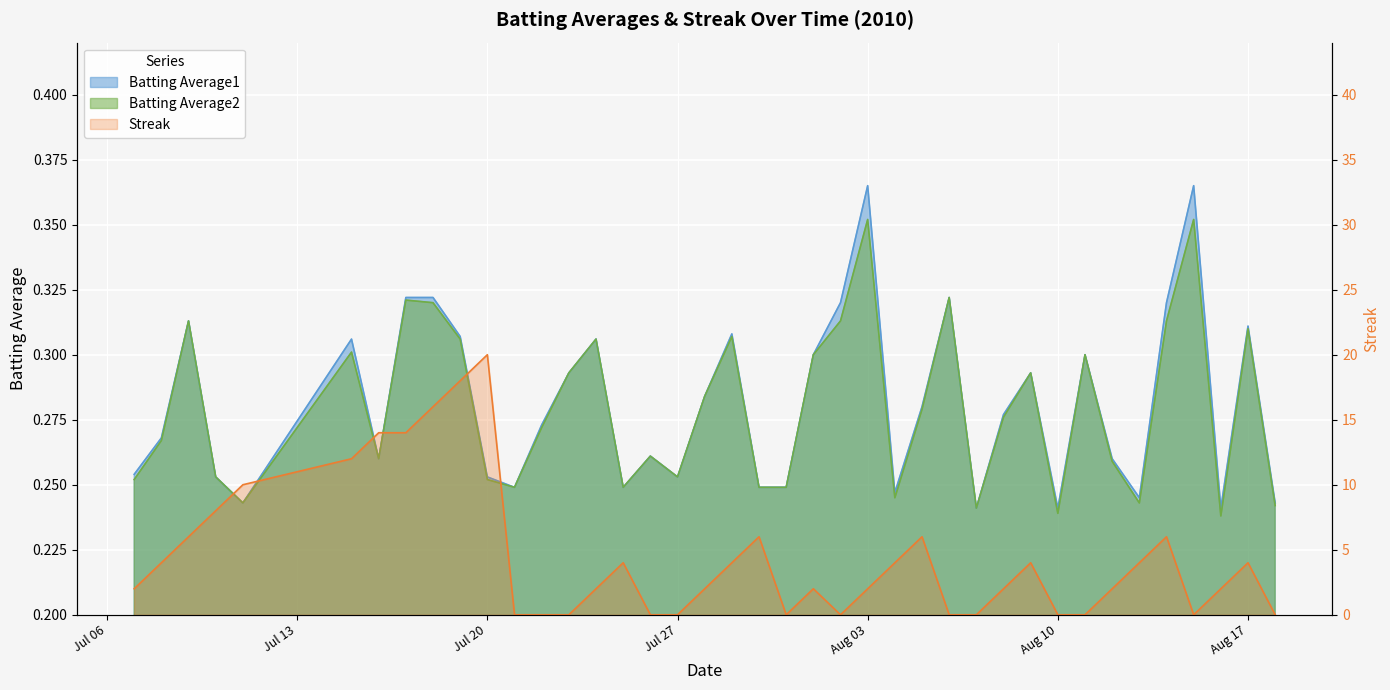

In Batting Average2, how many points are lower than both neighbors (excluding endpoints)?

10